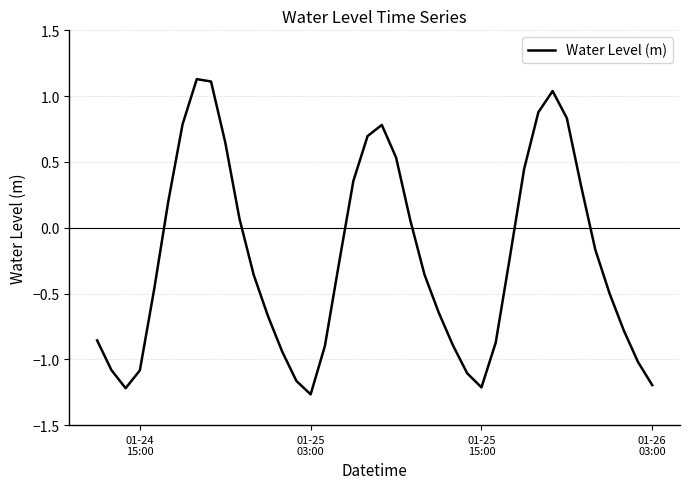

What is the difference between the maximum and minimum values?

2.4